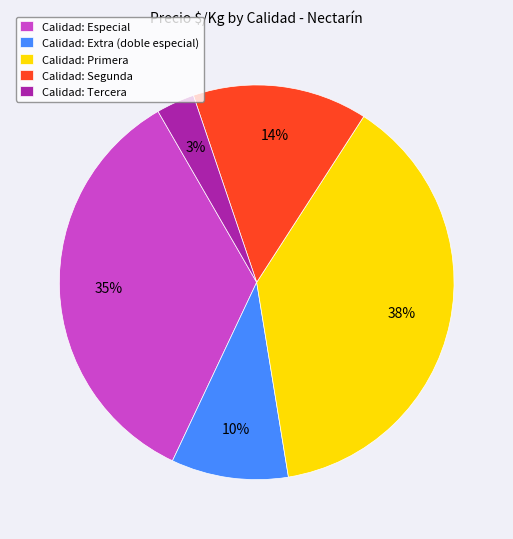

Rank the categories by value from highest to lowest.

Calidad: Primera, Calidad: Especial, Calidad: Segunda, Calidad: Extra (doble especial), Calidad: Tercera